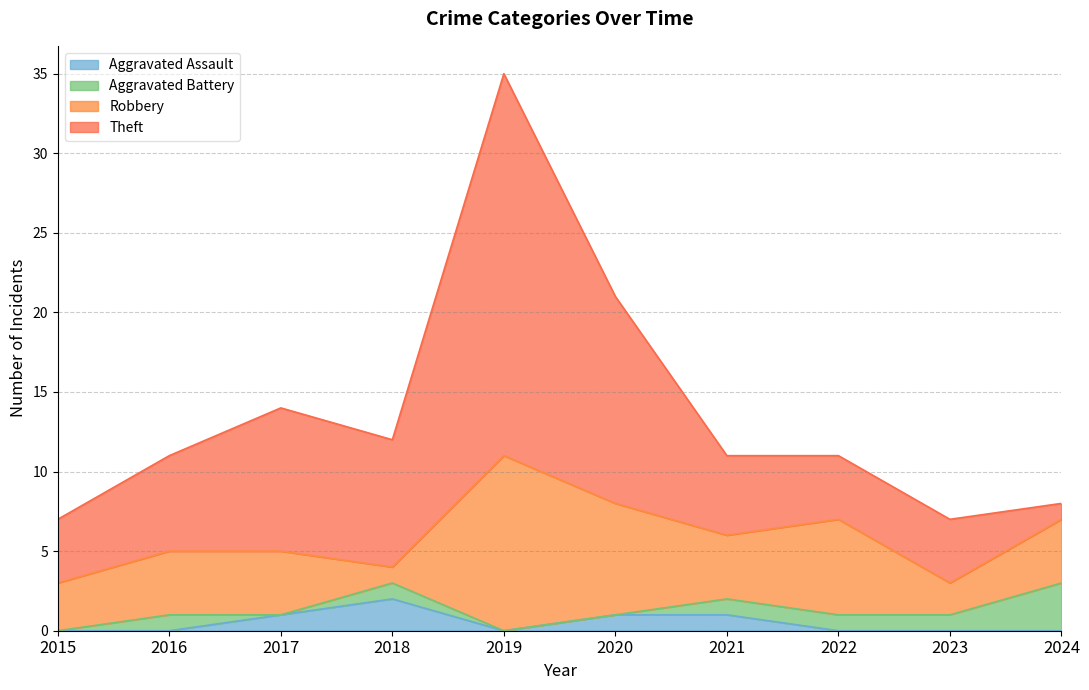

What is the average value of the Robbery series?

5